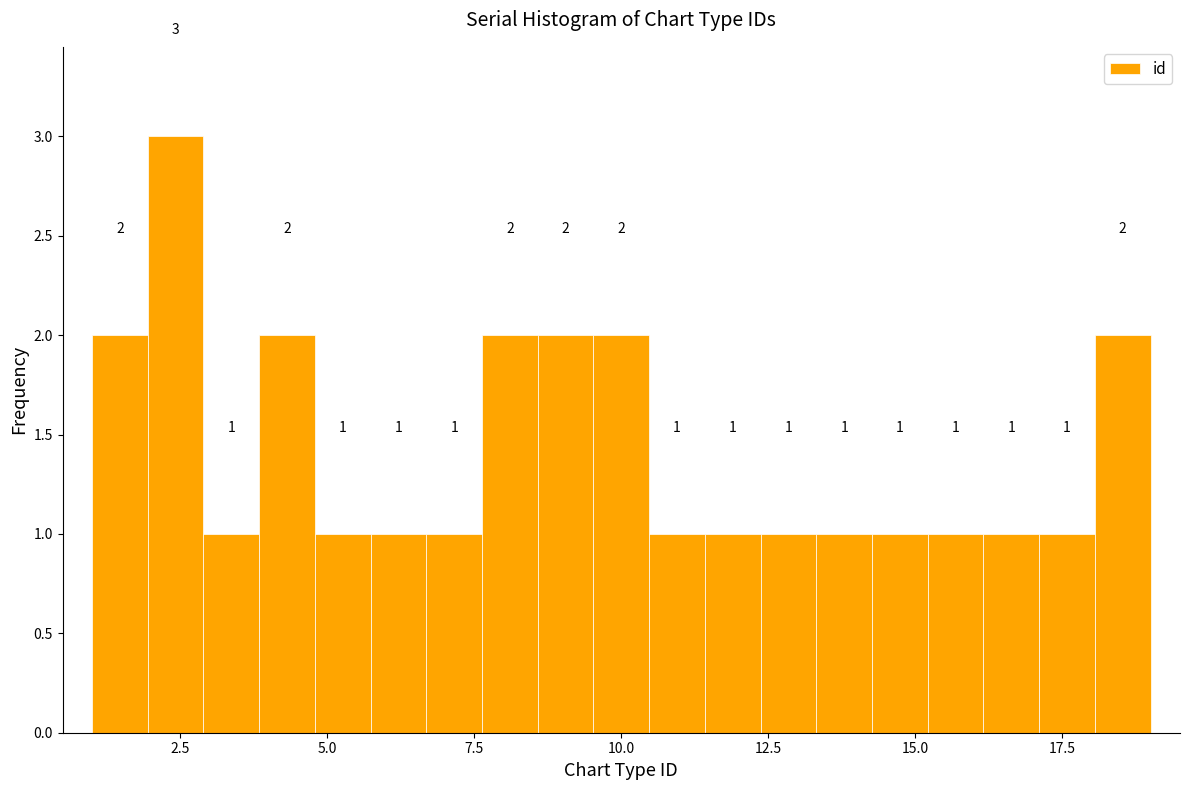

Read against the x-axis, roughly where is the centre of the tallest bar?

2.5